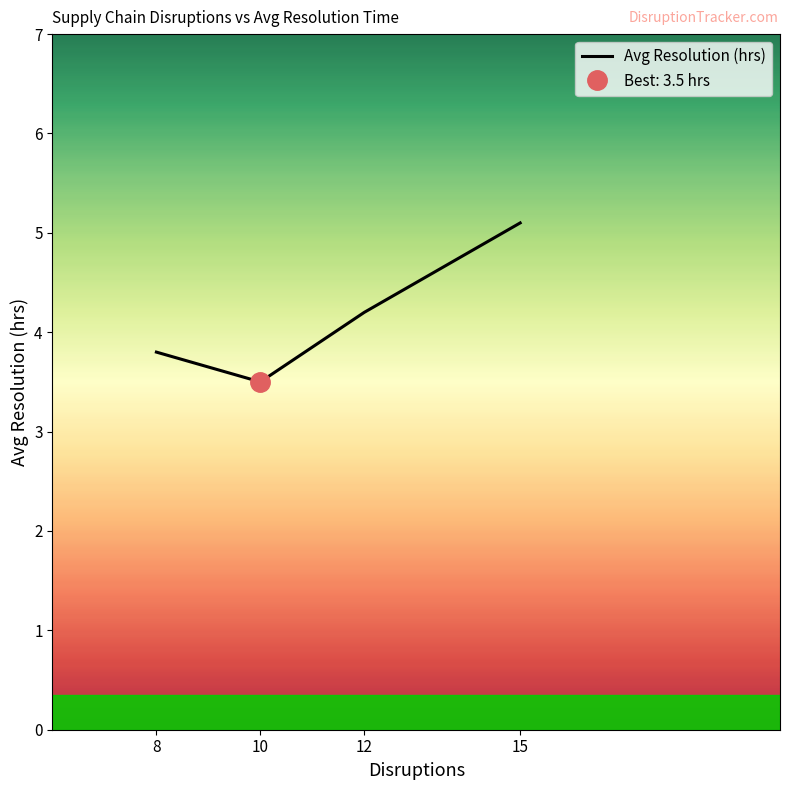

What is the value of the 4th point from the left?

5.1